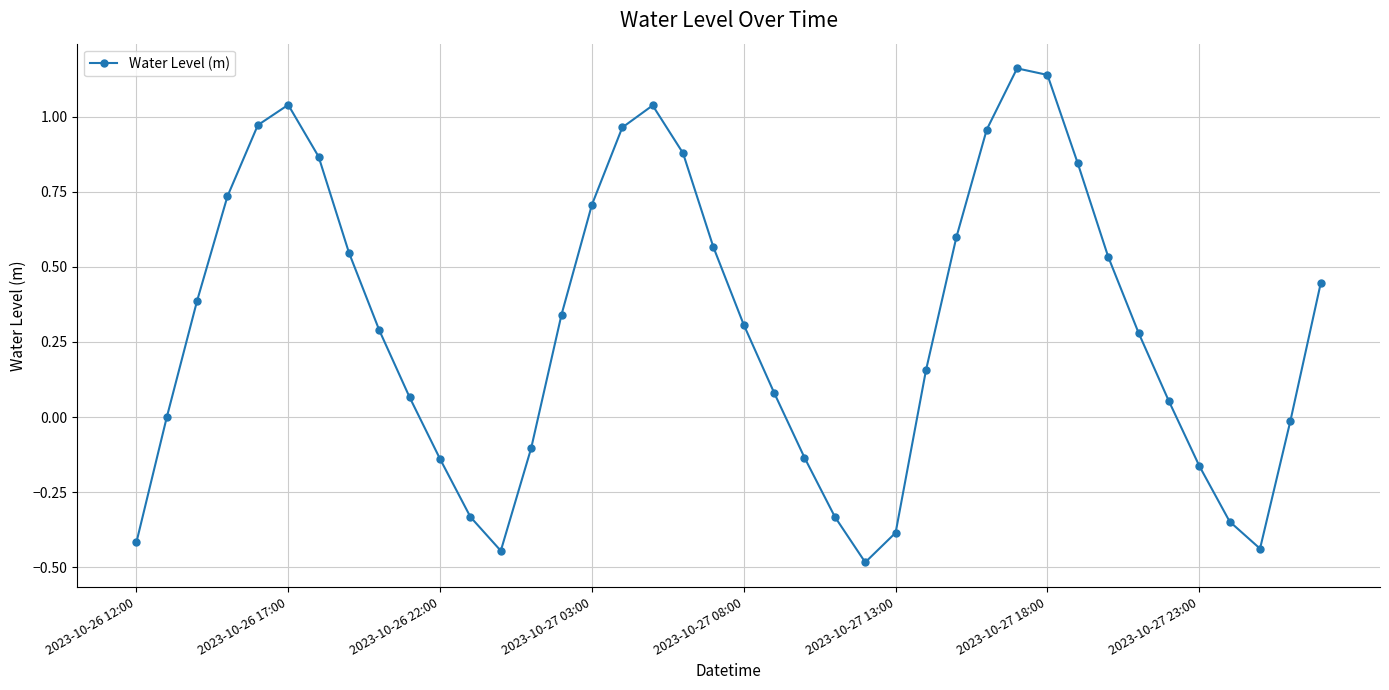

What is the smallest value displayed?

-0.5